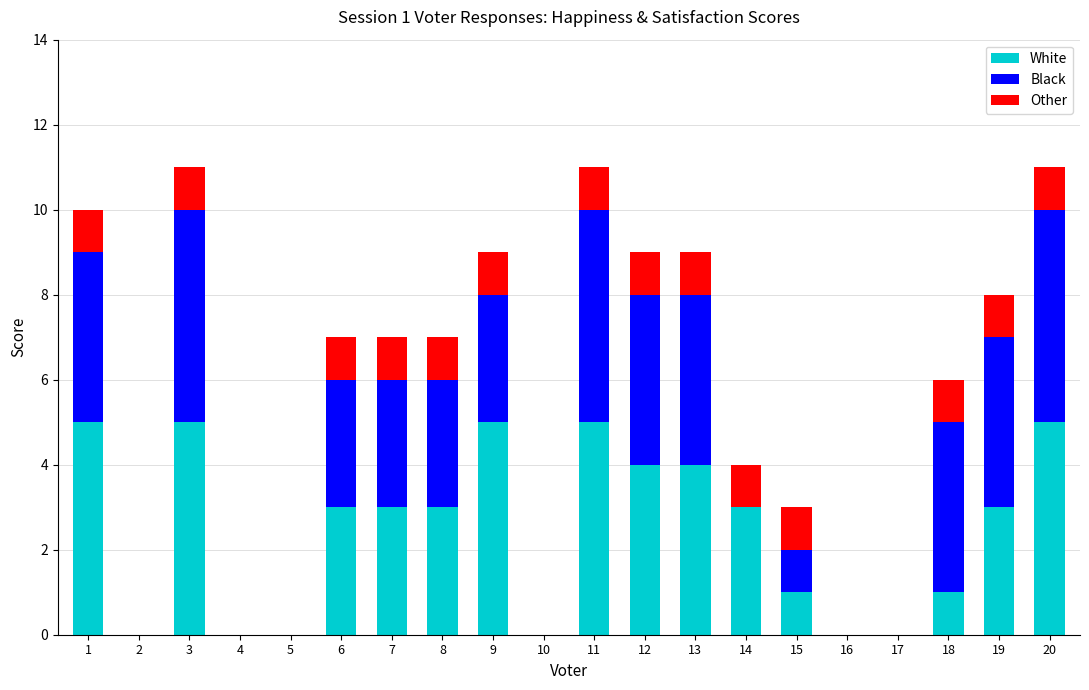

What is the highest value of the White series?

5